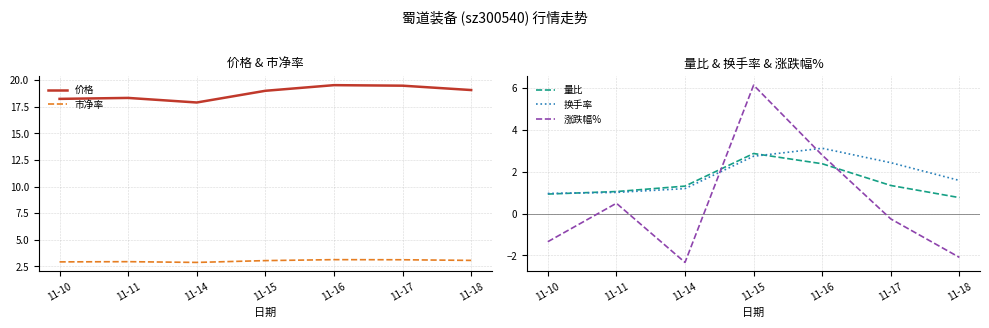

What is the difference between the maximum and minimum values in the 价格 series?

1.6